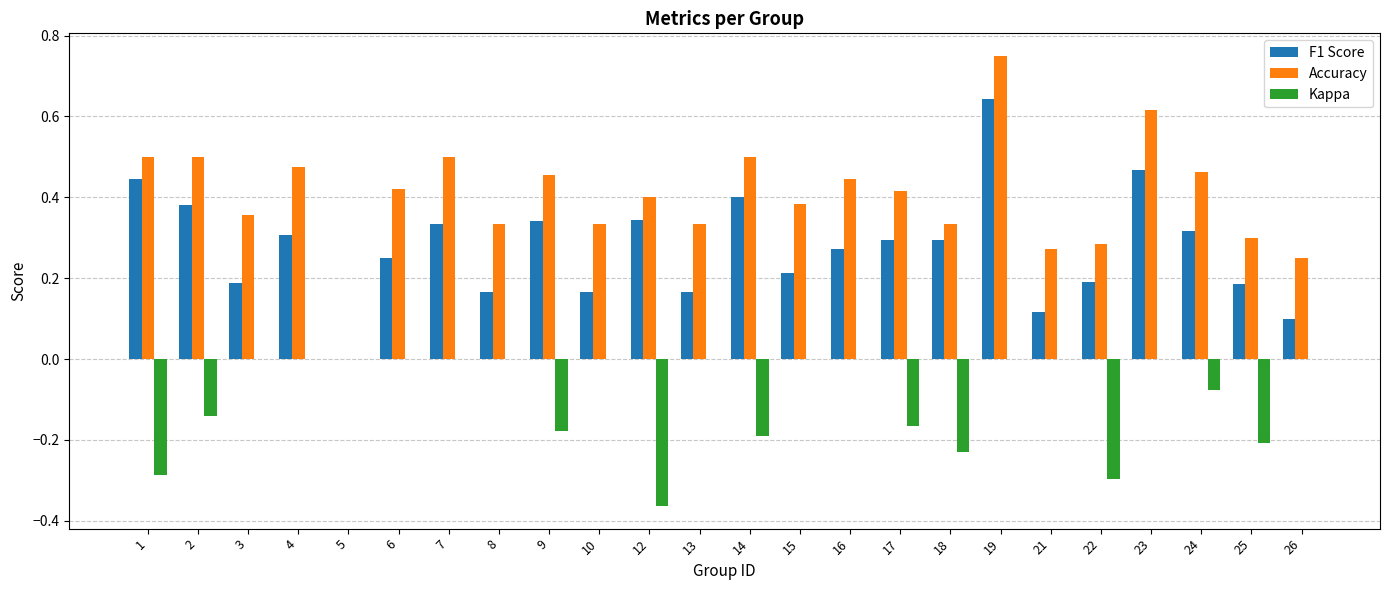

Which series has the largest total across all categories?

Accuracy